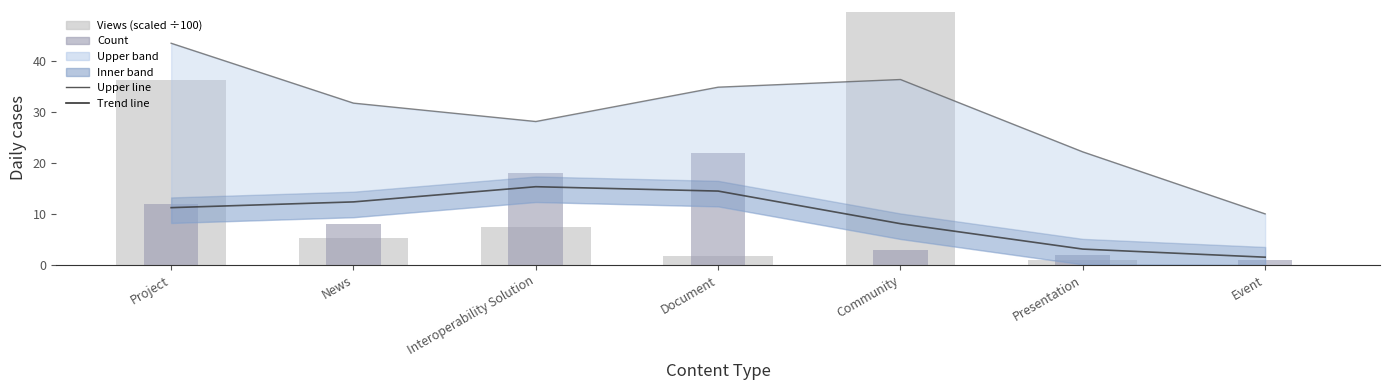

What is the average value of the Trend line series?

9.4